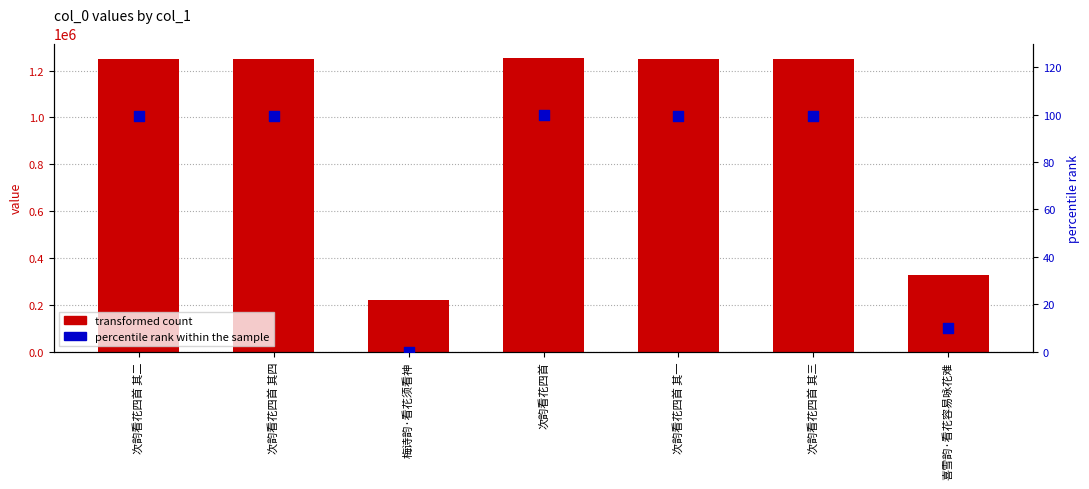

At which category is the sum across all series the highest?

次韵看花四首